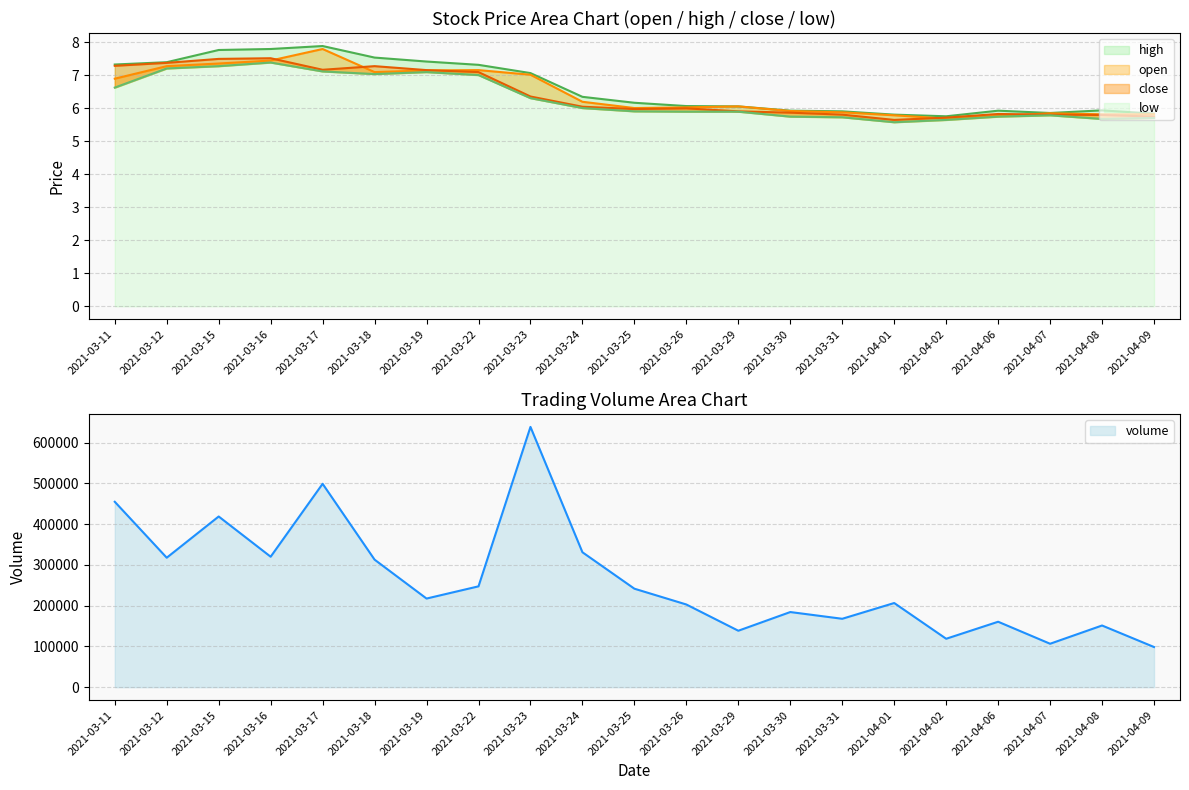

How many series are shown in this chart?

5